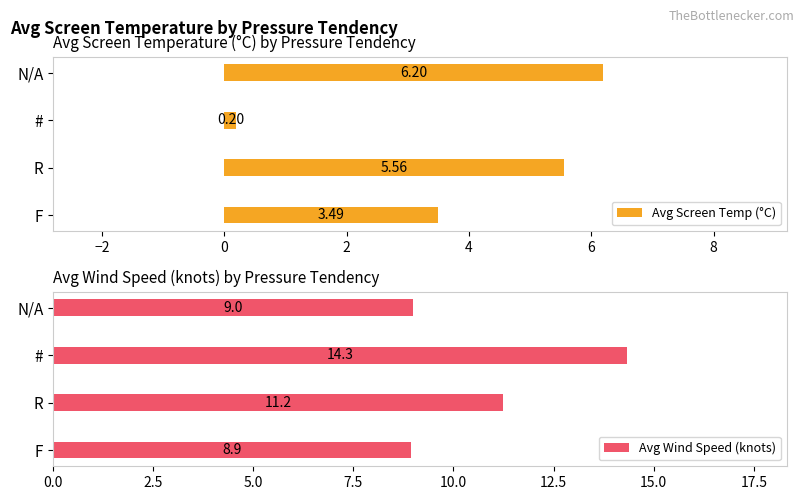

True or false: Avg Screen Temp (°C) has a value of 3.5 at F.

True